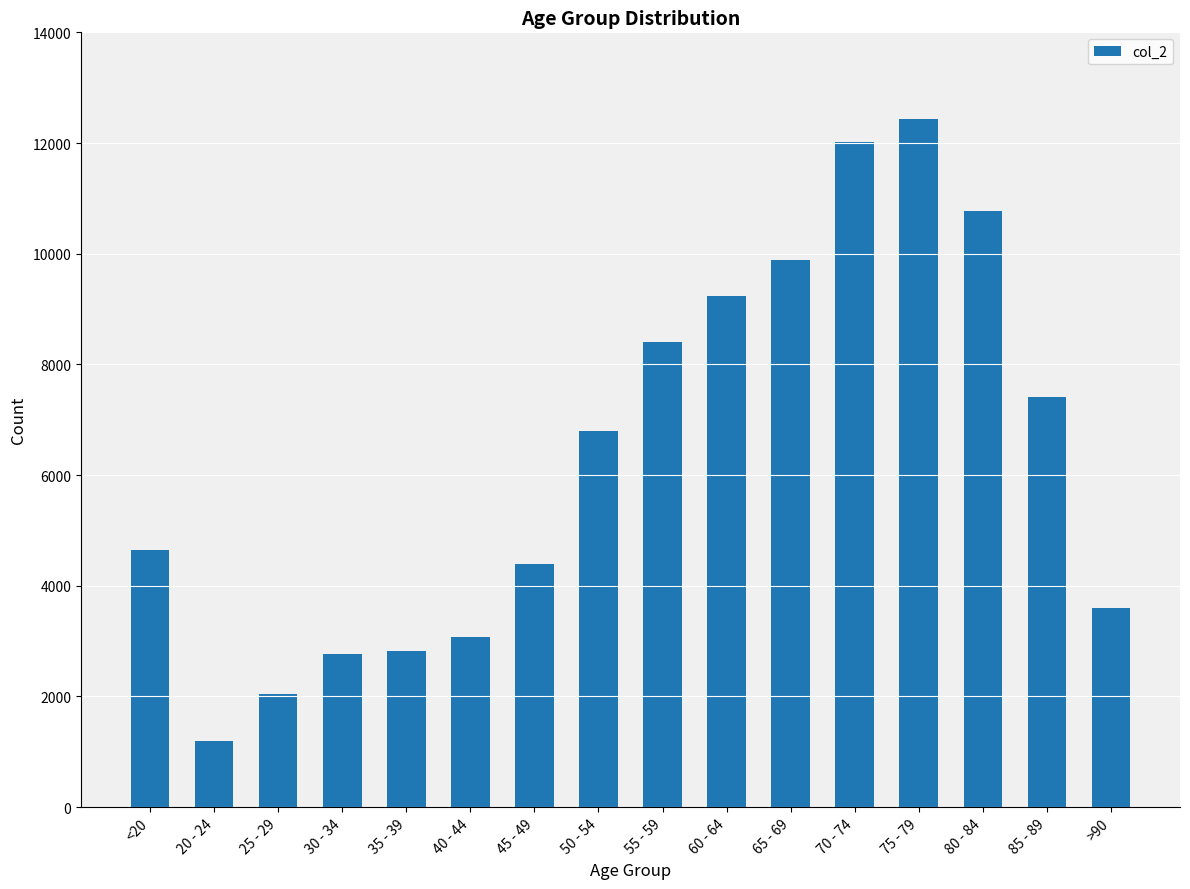

Between 40 - 44 and 55 - 59, which is larger?

55 - 59